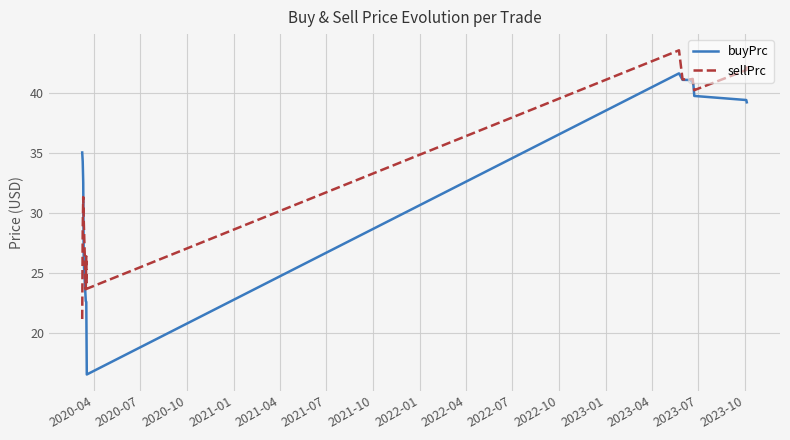

True or false: sellPrc has more than 1 points higher than both neighbors.

True